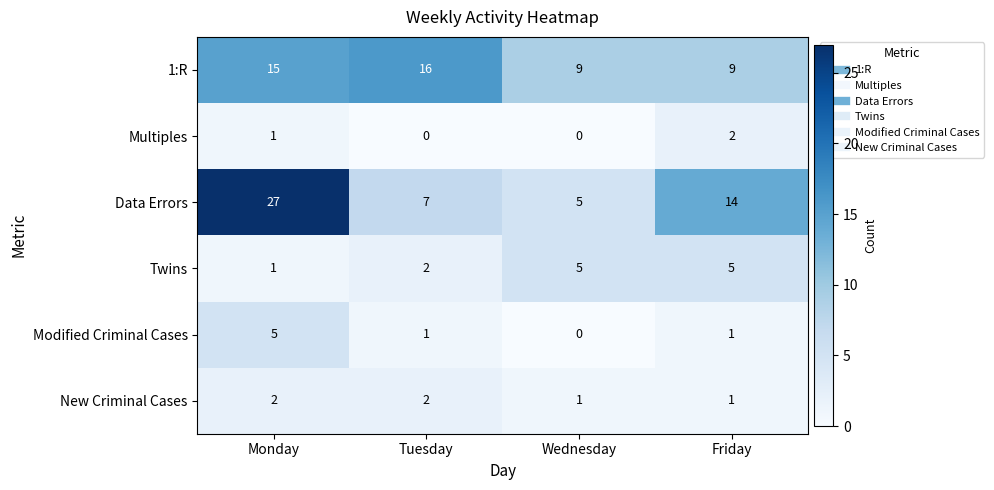

List the labels in order of Data Errors value, smallest first.

Wednesday, Tuesday, Friday, Monday